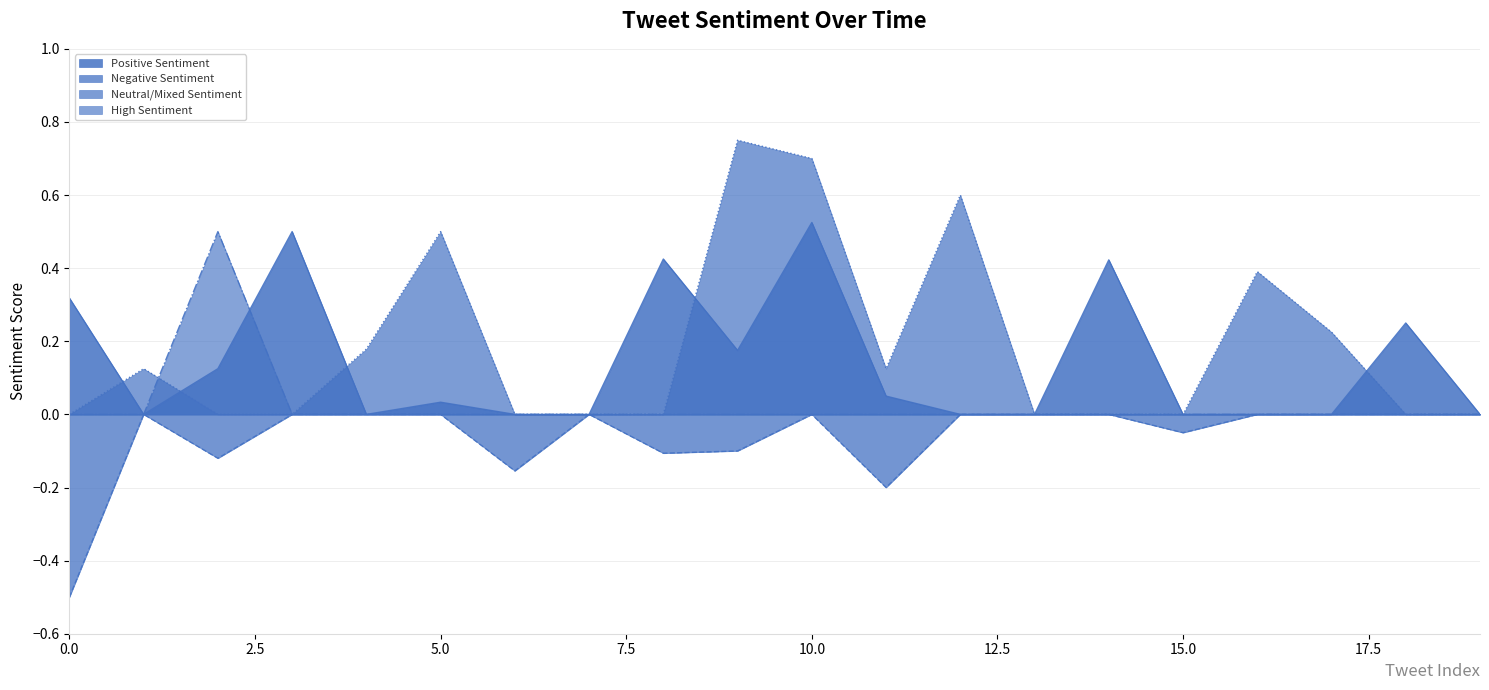

True or false: Negative Sentiment has more than 0 points higher than both neighbors.

True